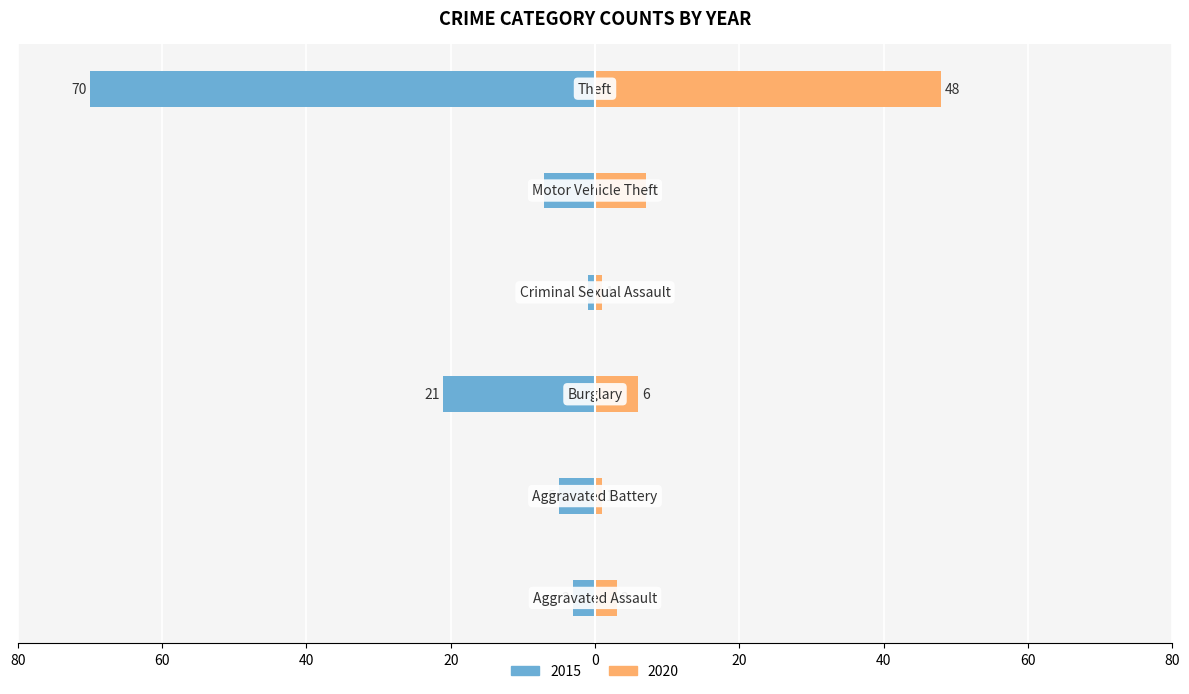

What is the difference between the maximum and minimum values in the 2015 series?

69